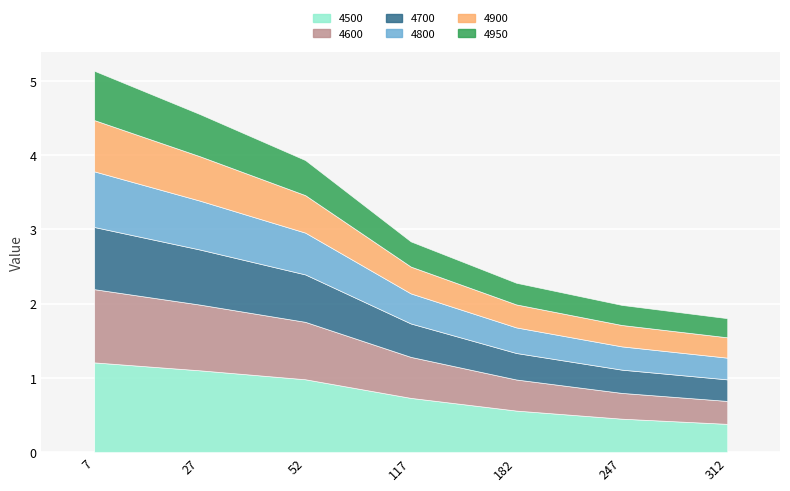

Which label corresponds to the largest value in the chart?

7